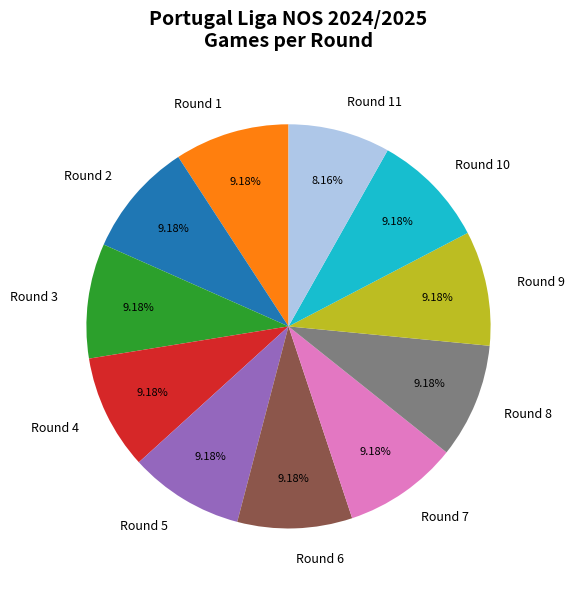

Is there any slice that represents more than half of the pie?

No